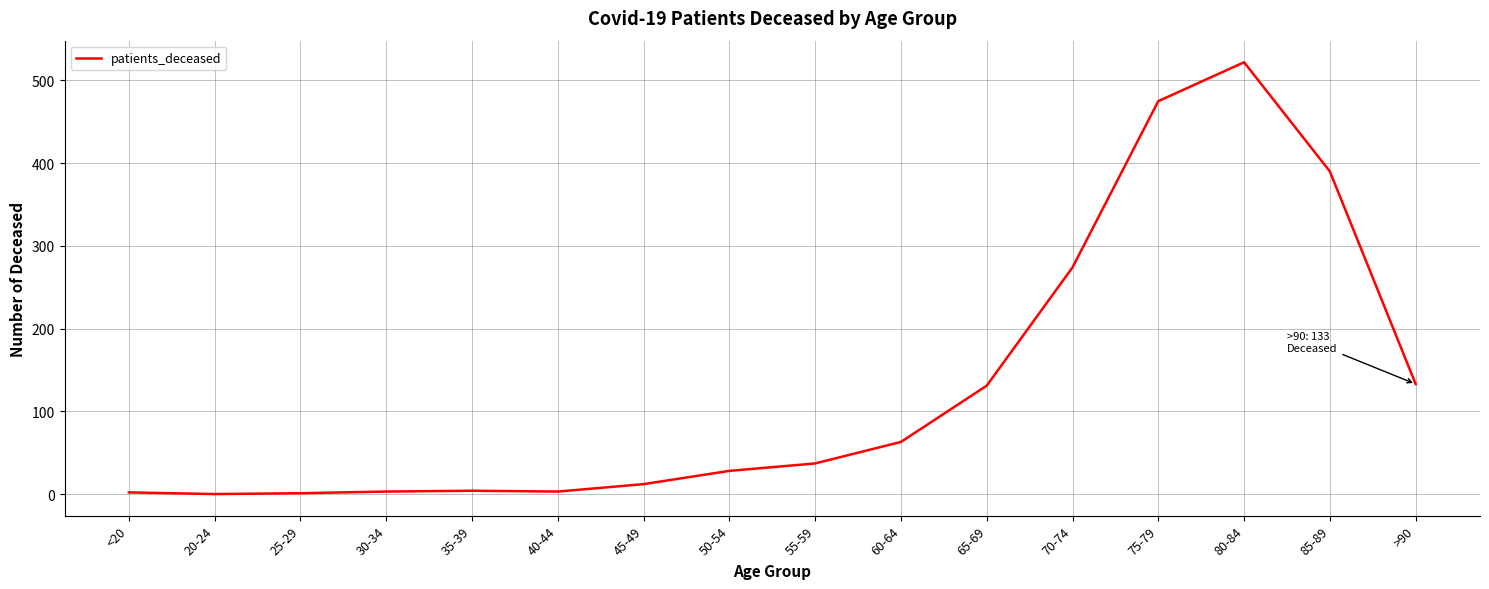

What position from the left is 75-79?

13